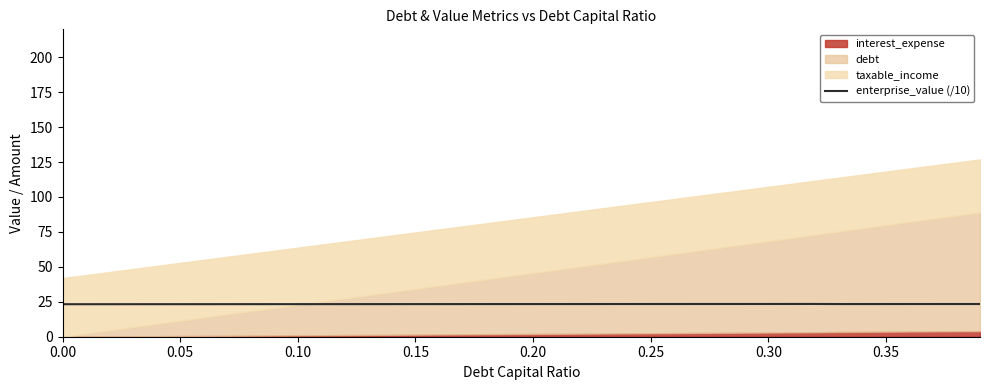

What is the minimum value for enterprise_value (/10)?

23.3